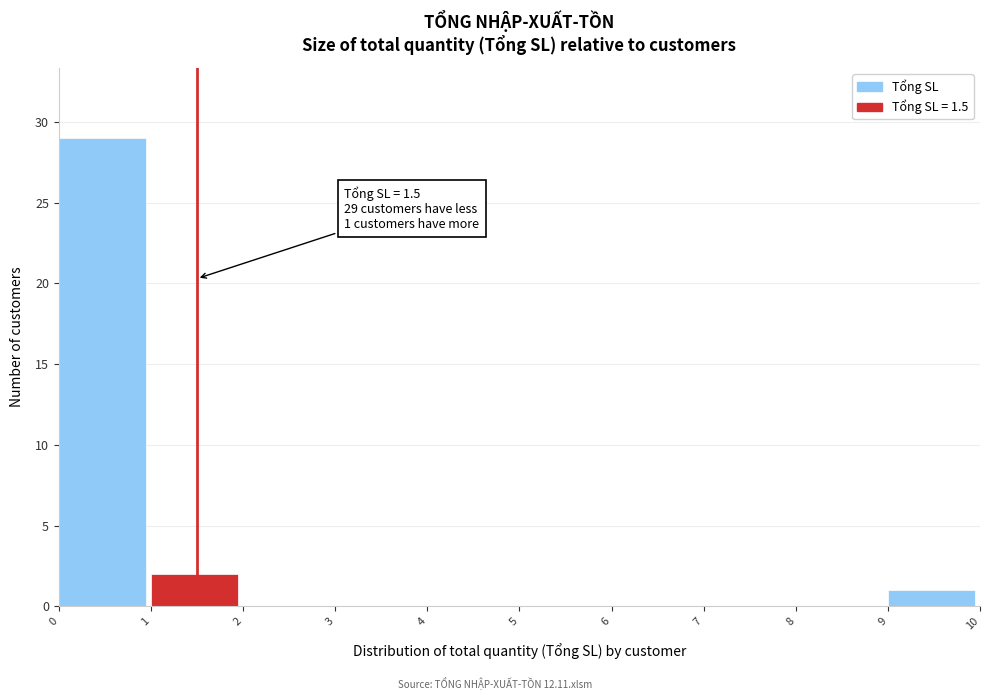

Over which range of the x-axis is the bar tallest?

0 to 1